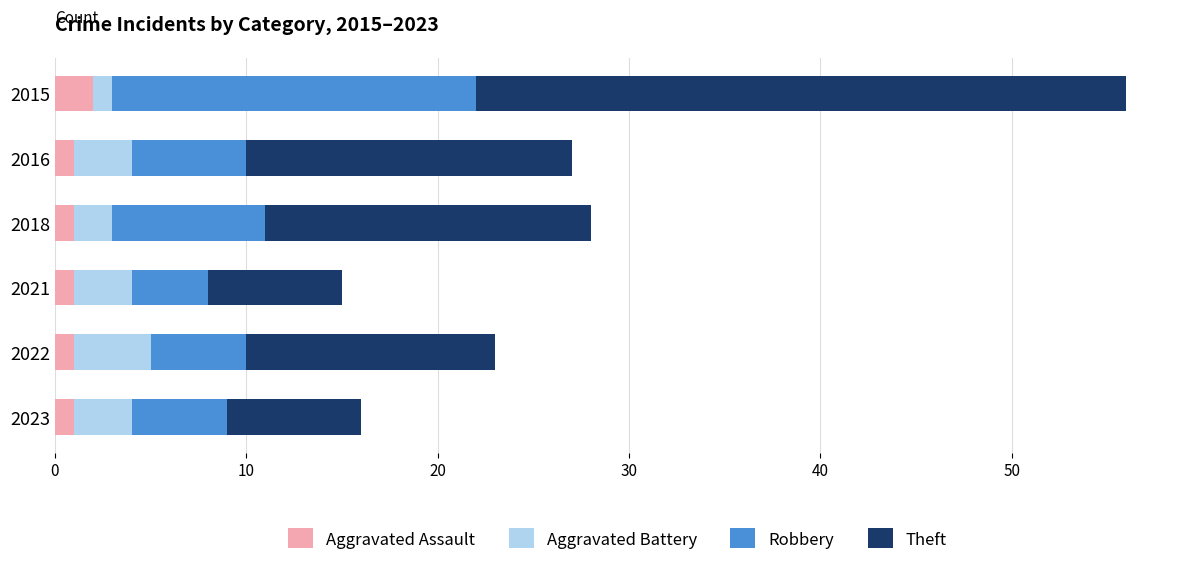

At which category is the sum across all series the highest?

2015